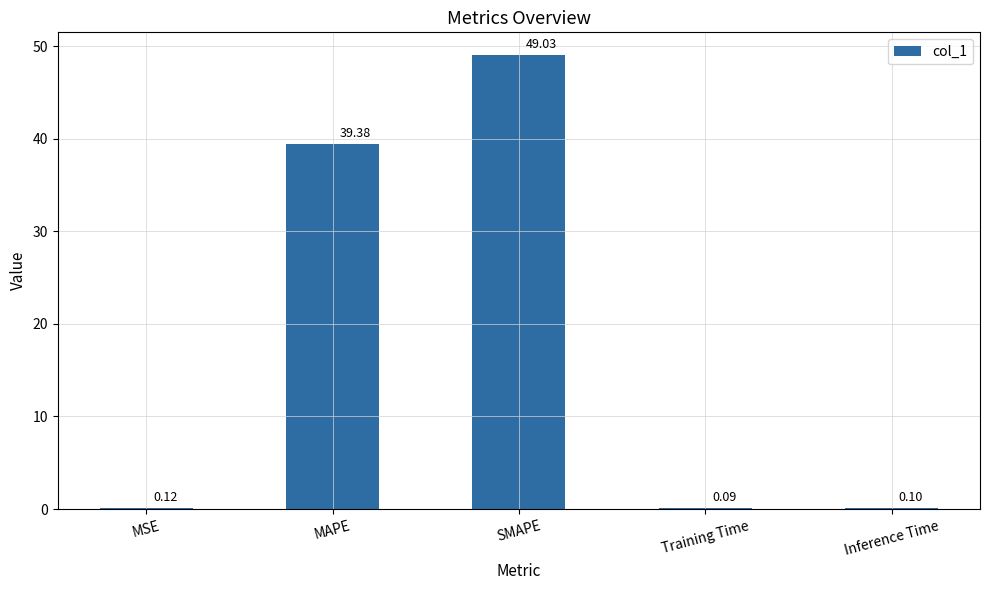

The chart shows a value of 0.1 at MSE. True or false?

True